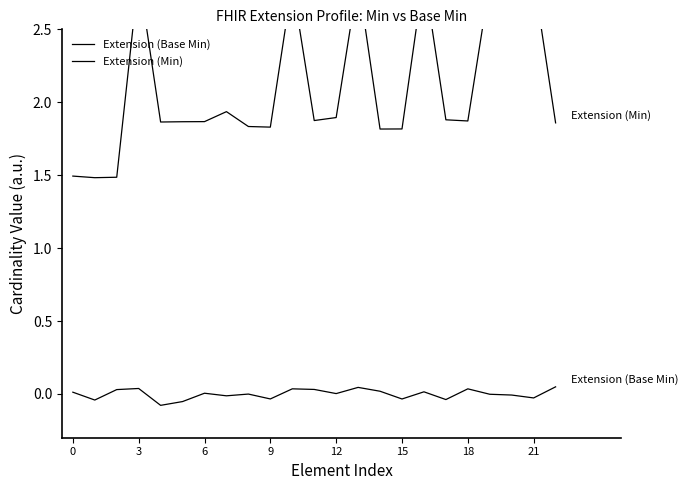

List the series in order of their peak value, highest first.

Extension (Min), Extension (Base Min)